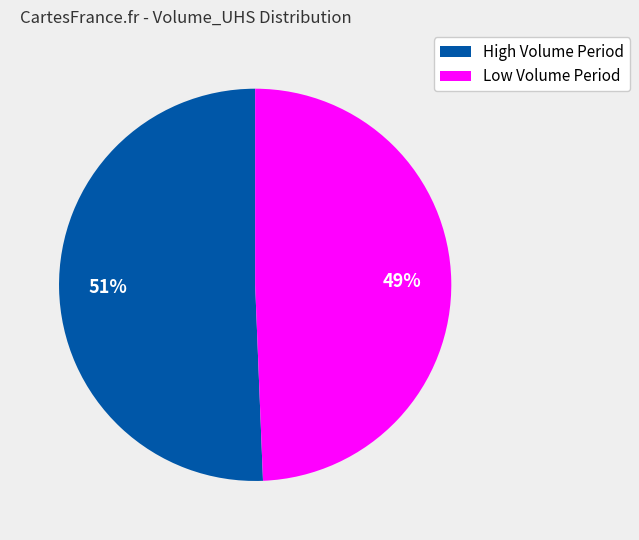

Is there any slice that represents more than half of the pie?

Yes